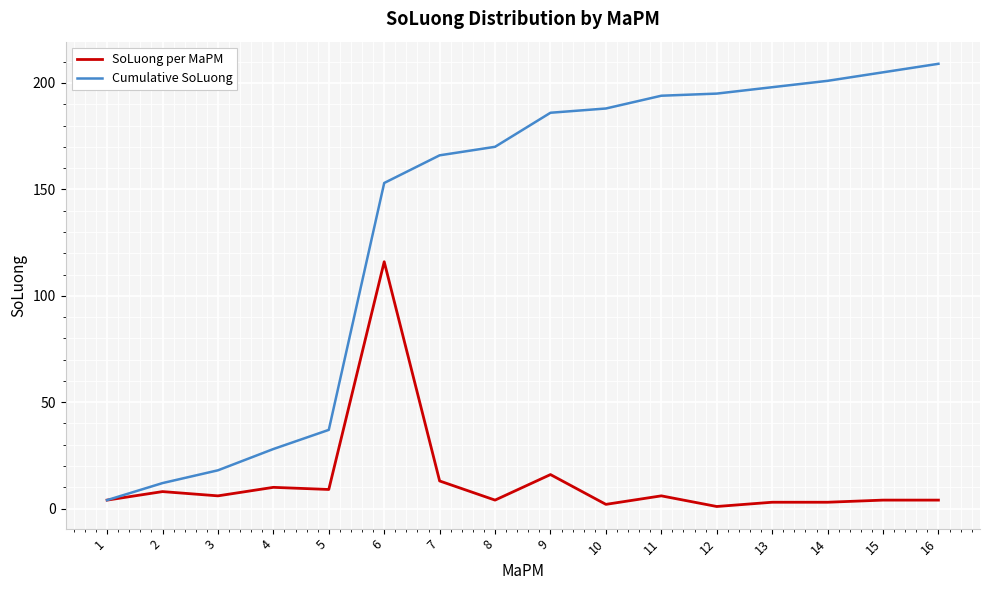

Which series has the largest total across all categories?

Cumulative SoLuong